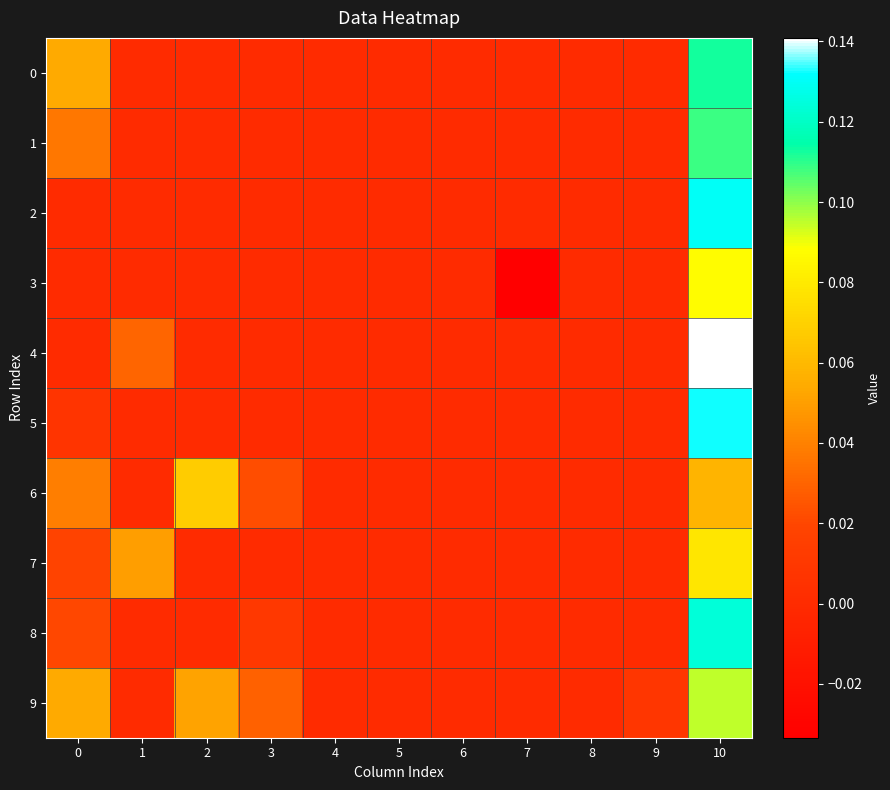

What is the total value across all series at 10?

1.1